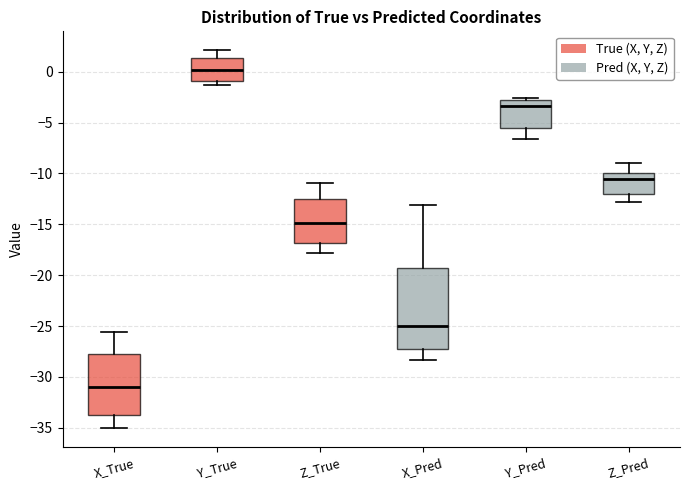

Comparing the boxes themselves (not the whiskers), which one is the tallest?

X_Pred